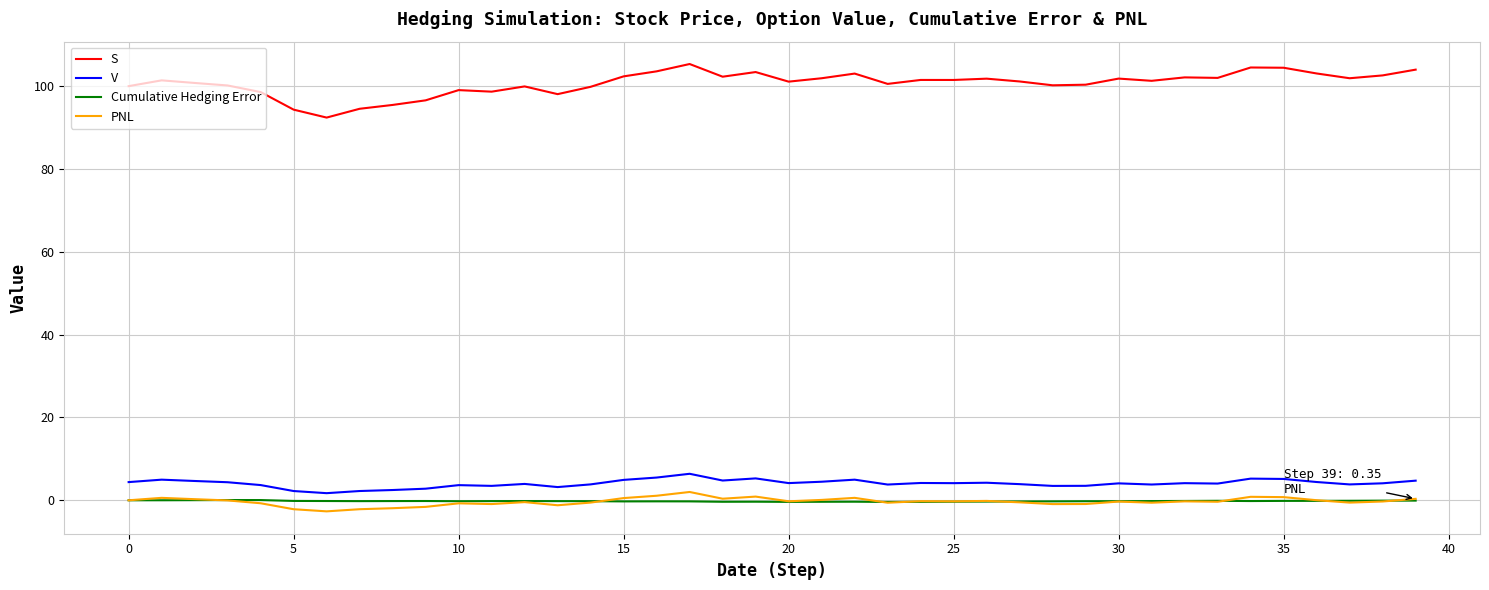

Which series has the largest total across all categories?

S